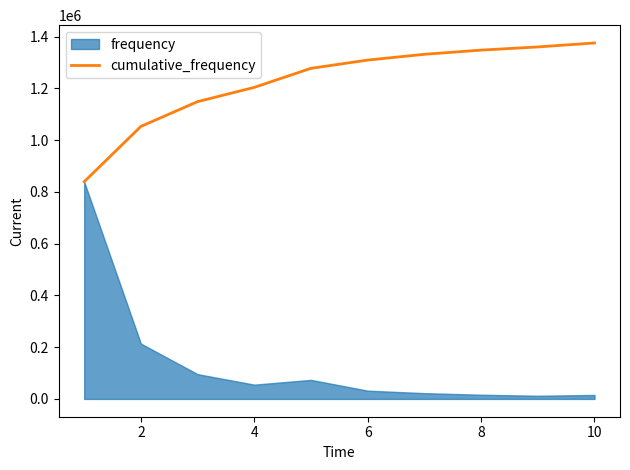

What is the maximum value for cumulative_frequency?

1375268